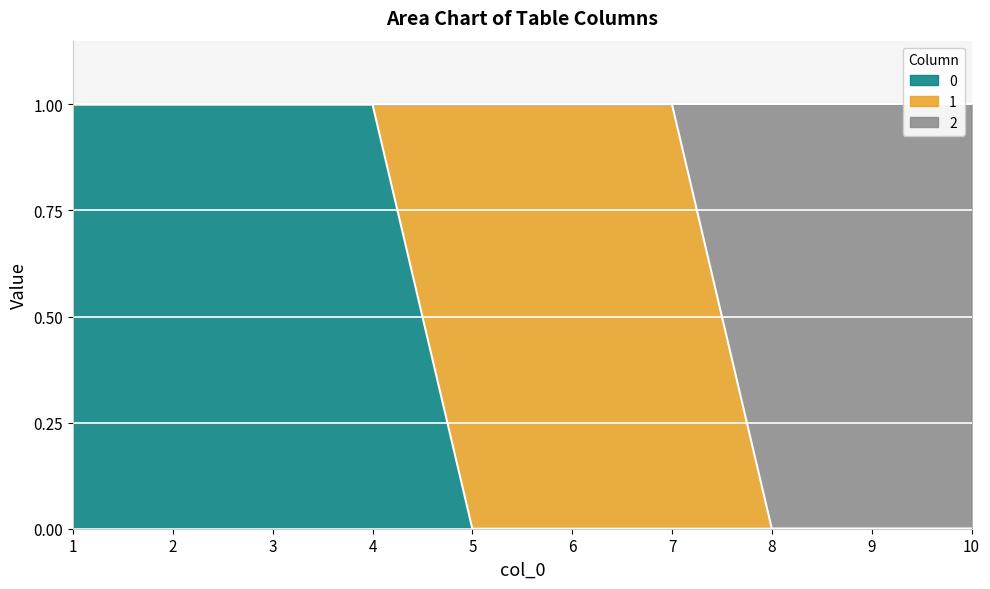

The value of 0 at 5 is 0. True or false?

True